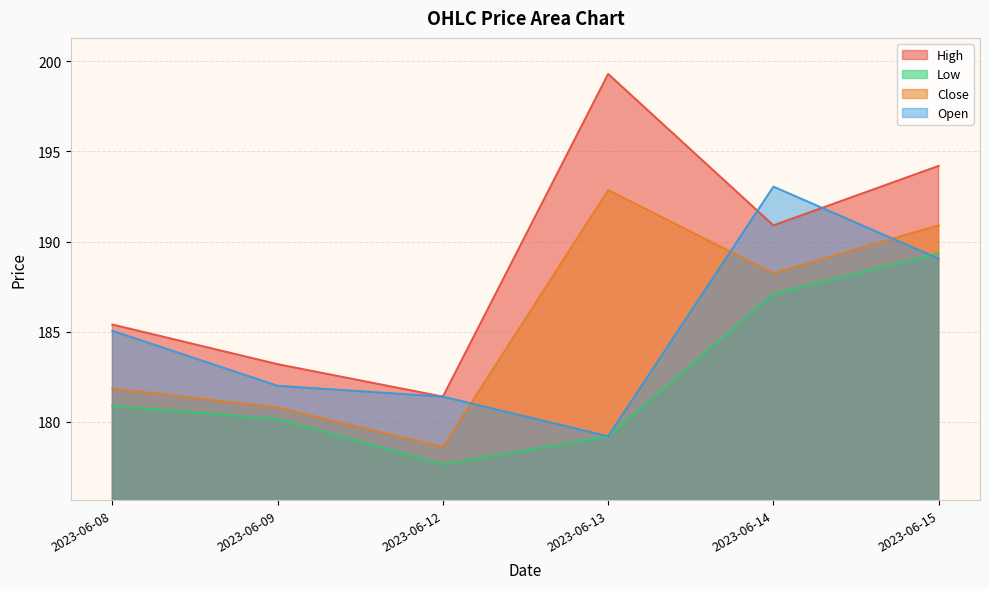

In Open, how many points are higher than both neighbors (excluding endpoints)?

1